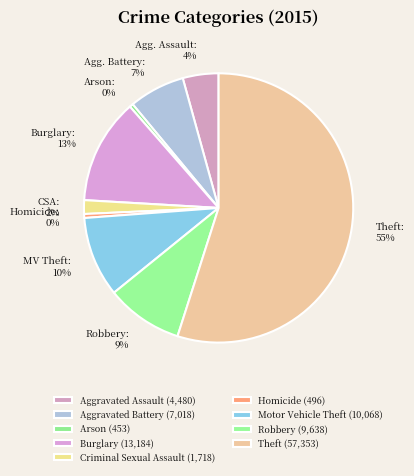

Count the number of slices in the pie.

9